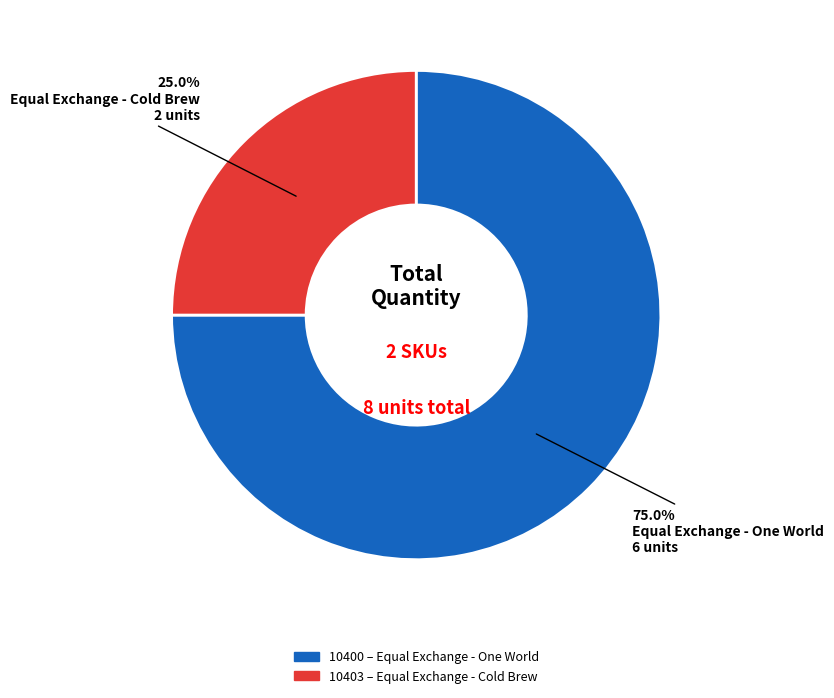

Is there any slice that represents more than half of the pie?

Yes